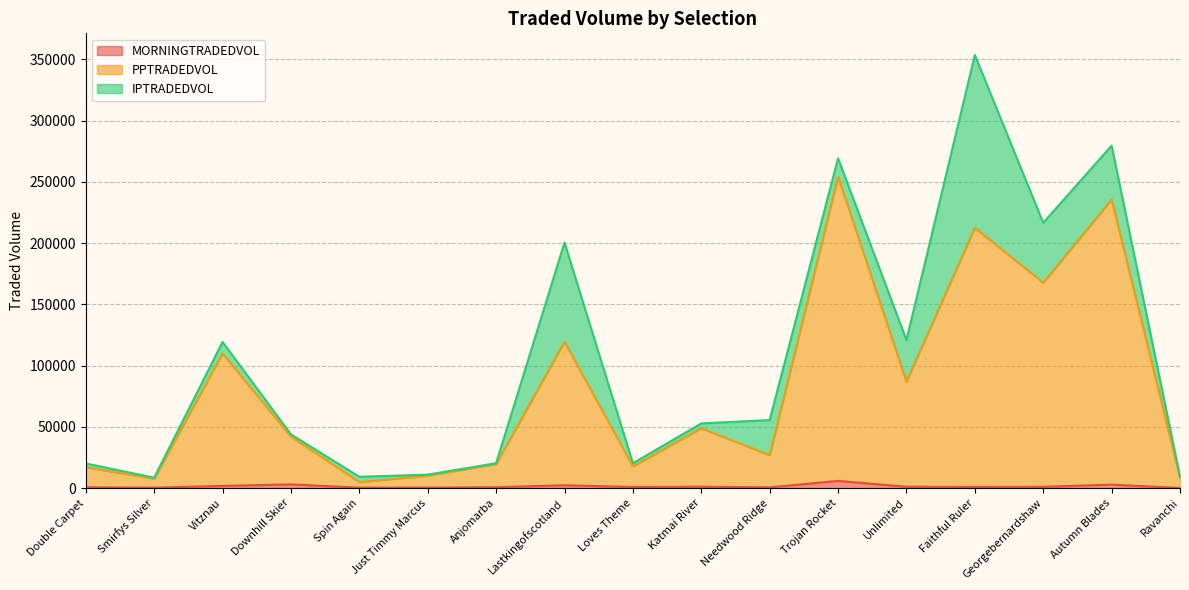

Is it true that PPTRADEDVOL equals 3741.3 at Ravanchi?

False